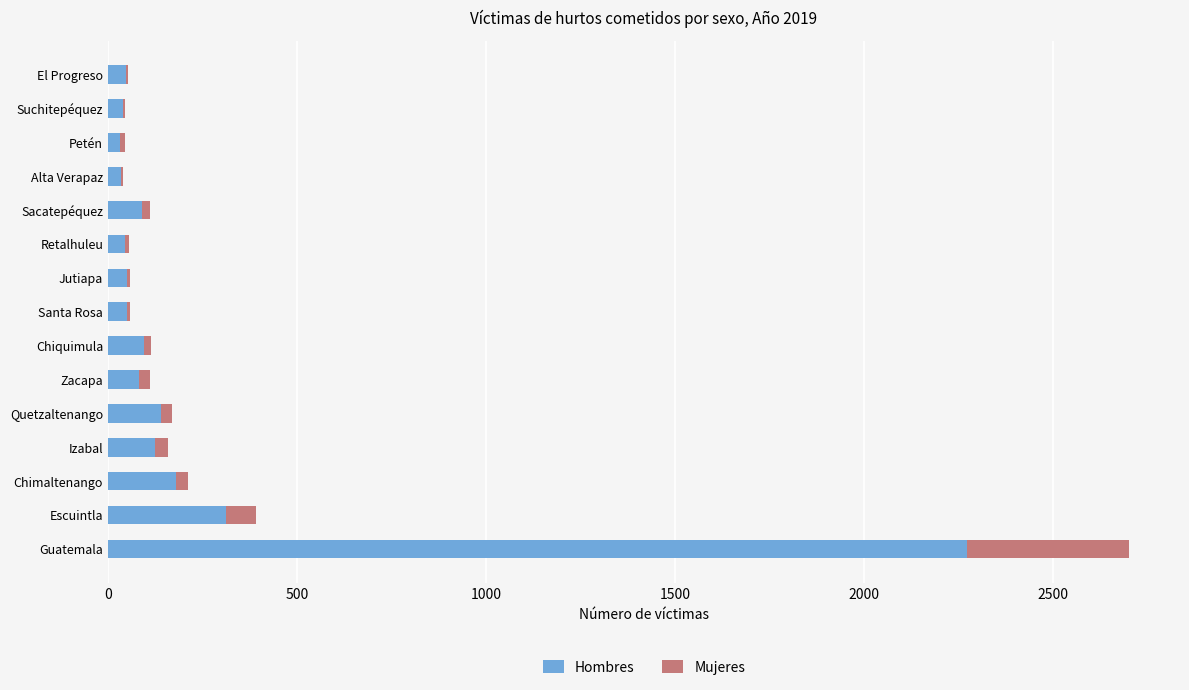

At which category is the sum across all series the highest?

Guatemala